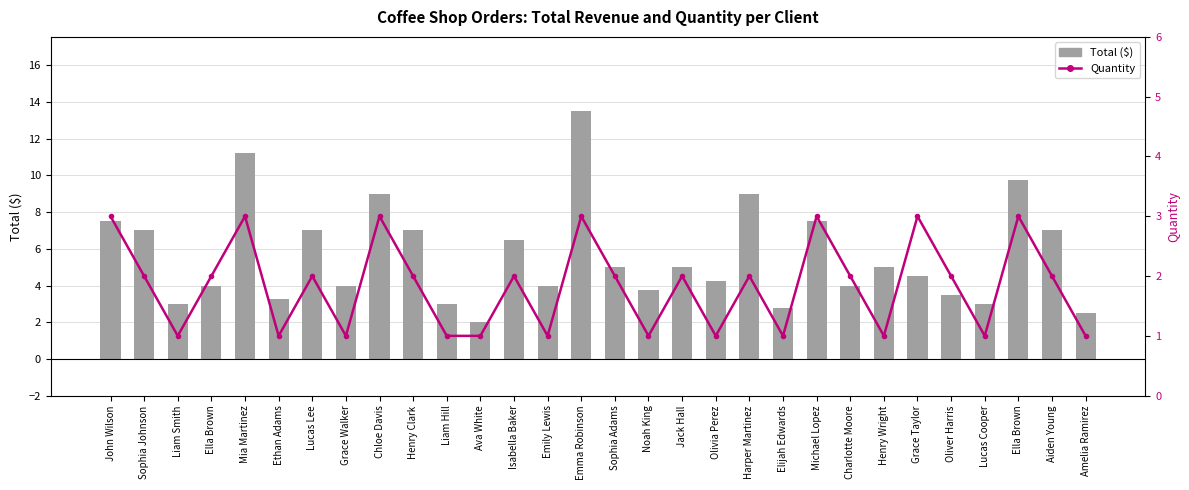

How many groups of bars are there?

30